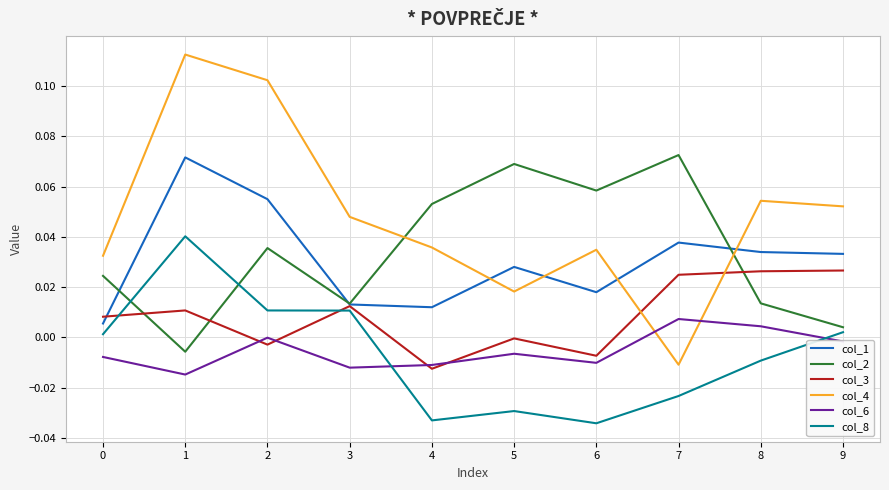

What are all the series names shown in the legend?

col_1, col_2, col_3, col_4, col_6, col_8